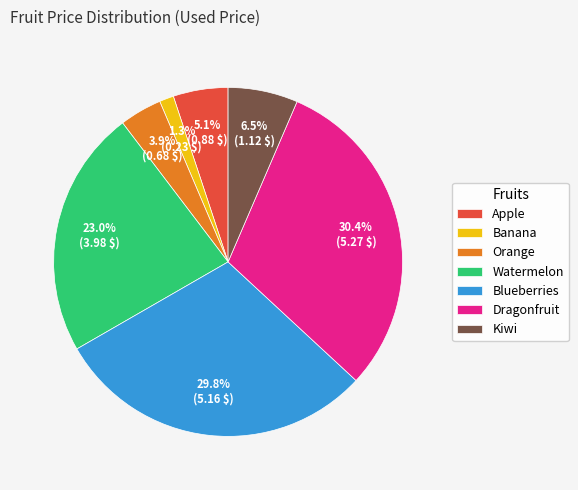

Which slice is the smallest?

Banana